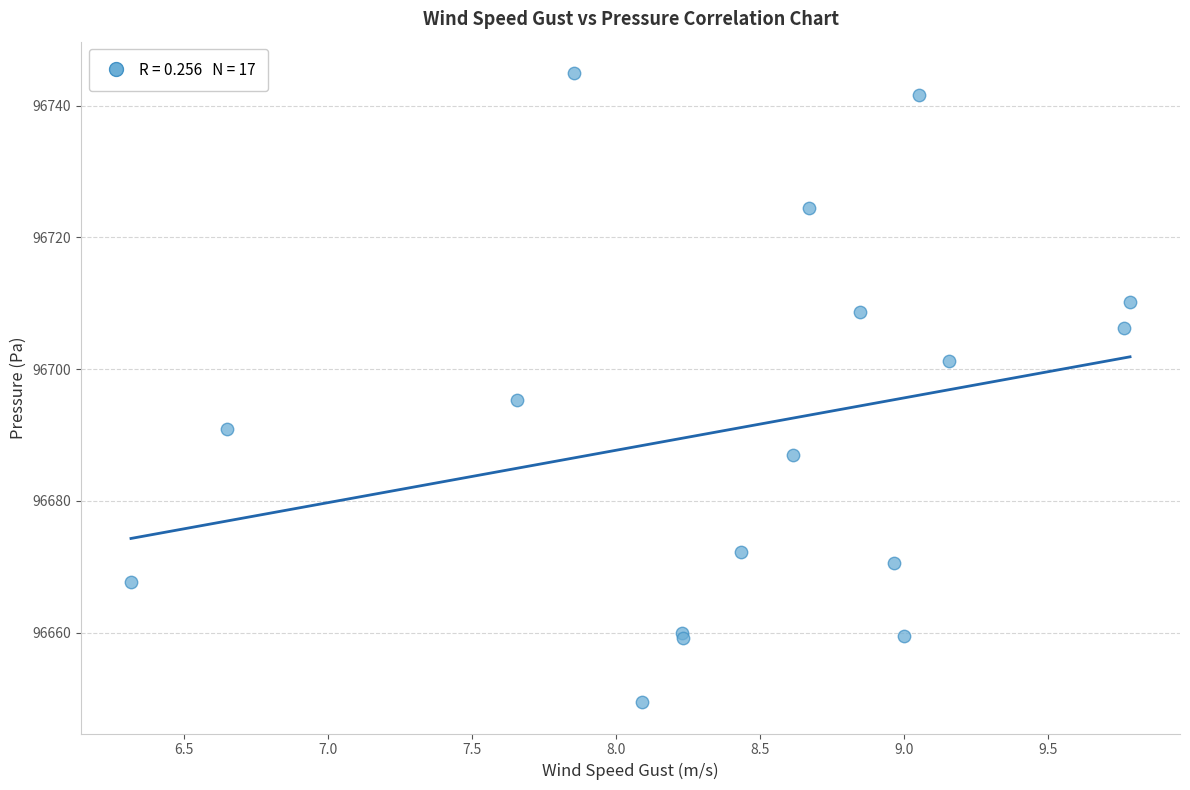

What Y value in the scatter plot is closest to 96697?

96695.3